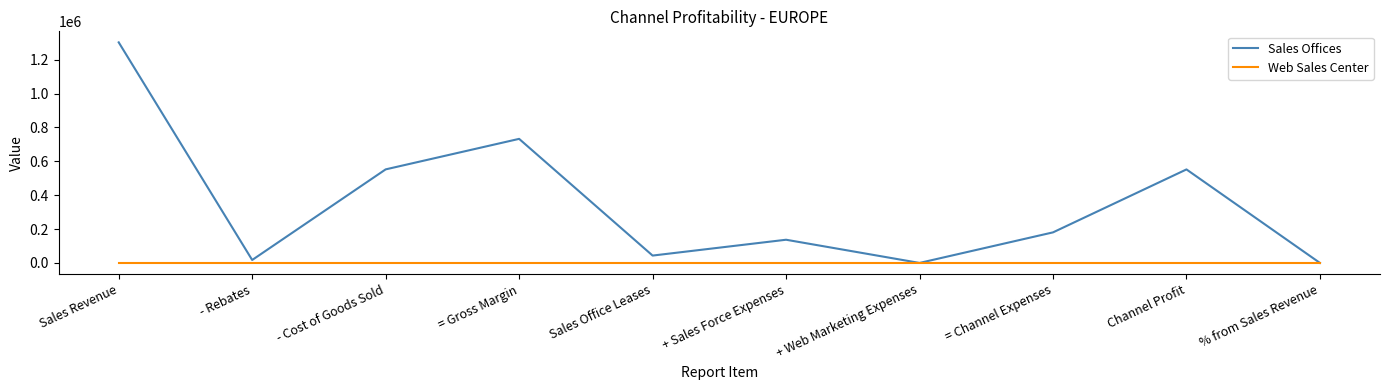

List the series in order of their peak value, highest first.

Sales Offices, Web Sales Center